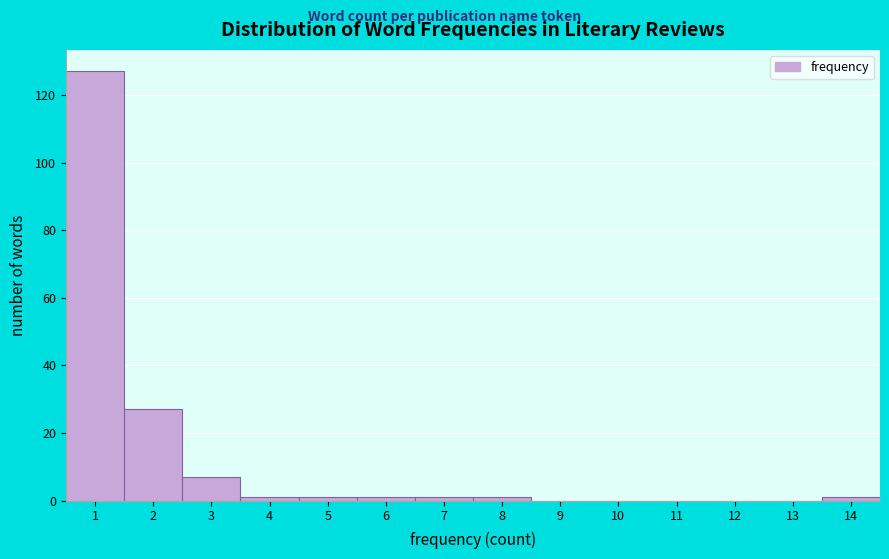

Reading left to right, transcribe all the data shown in this chart.

1=127	2=27	3=7	4=1	5=1	6=1	7=1	8=1	9=0	10=0	11=0	12=0	13=0	14=1